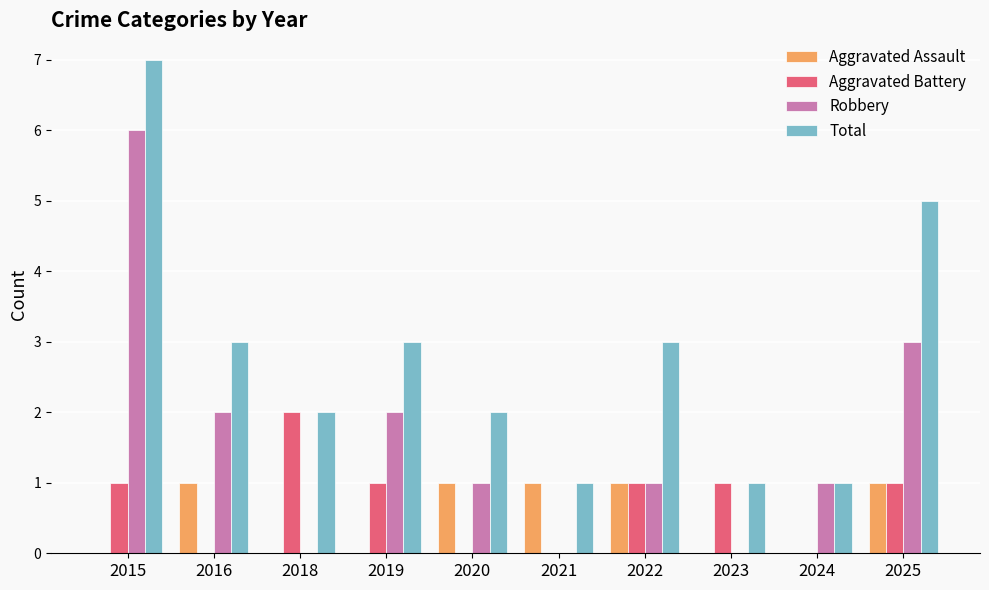

Which series changed the most between 2015 and 2022?

Robbery